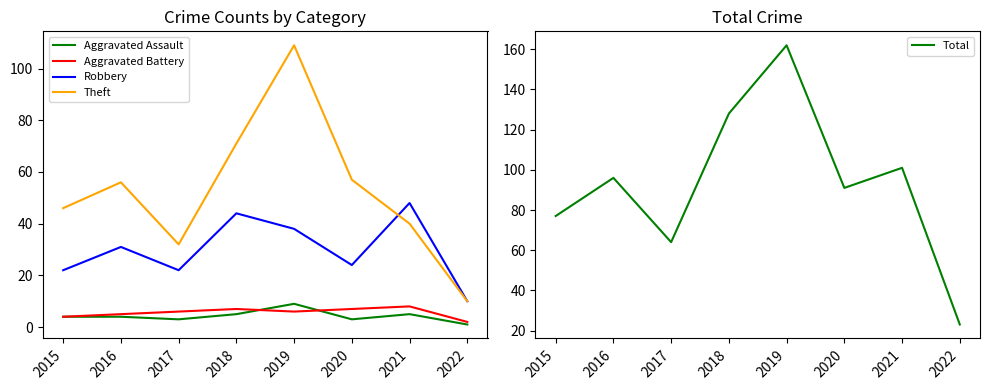

Between 2022 and 2021, which is larger?

2021